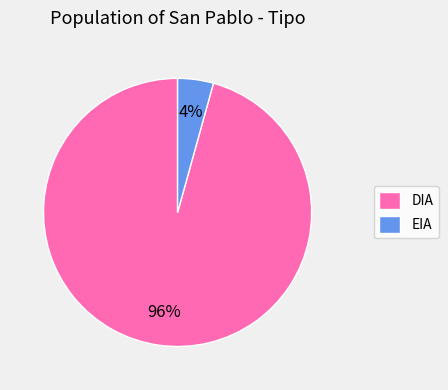

To the nearest percent, what is the average slice percentage?

50%